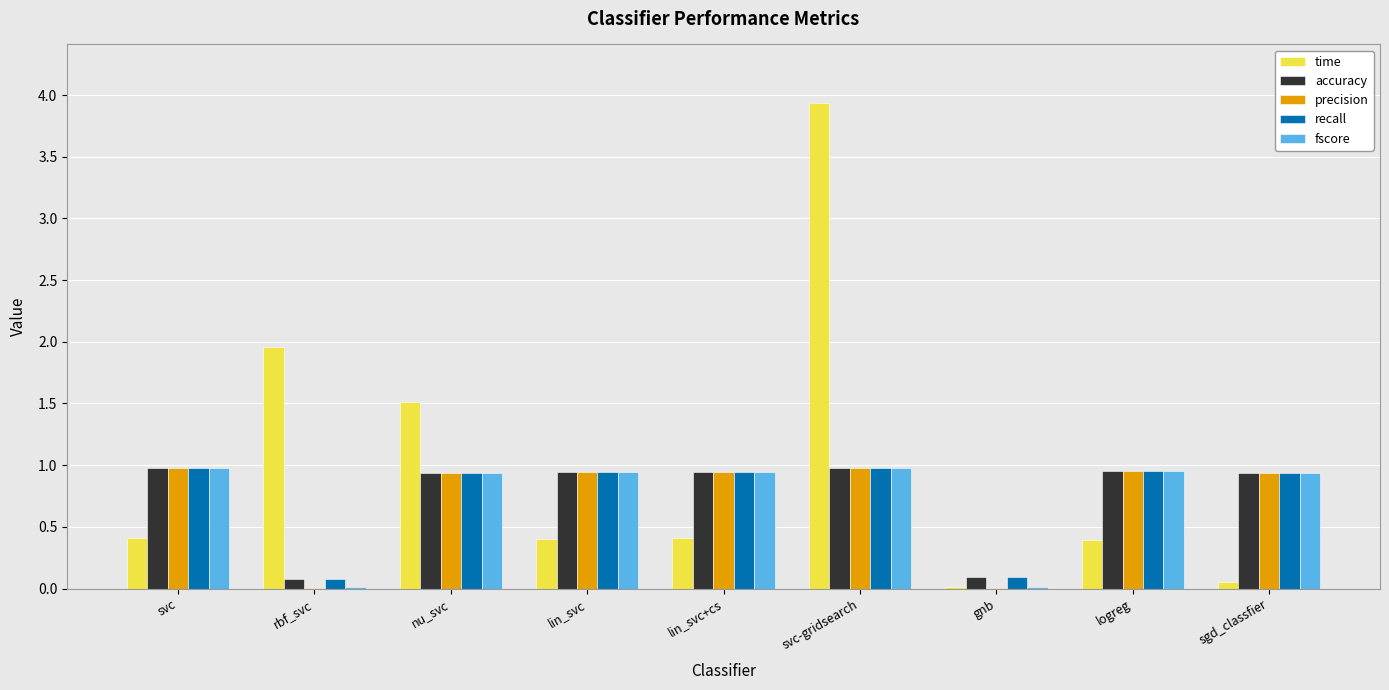

What is the approximate value of time at nu_svc?

1.5